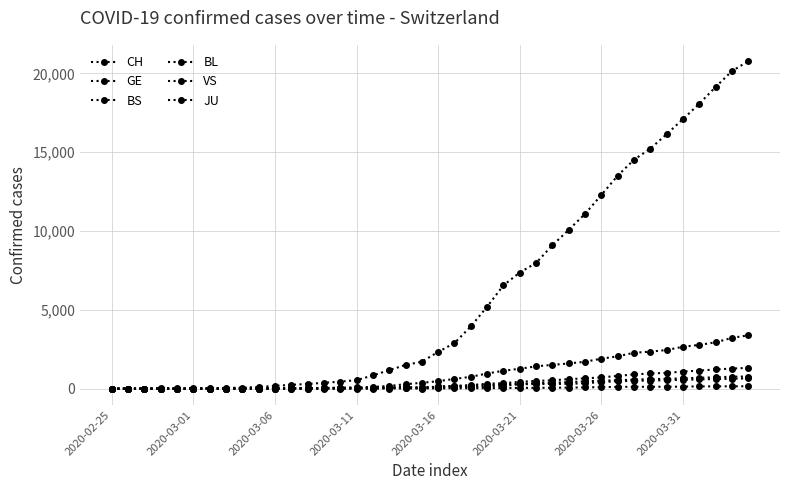

Is this an area chart (filled region under the line)?

No